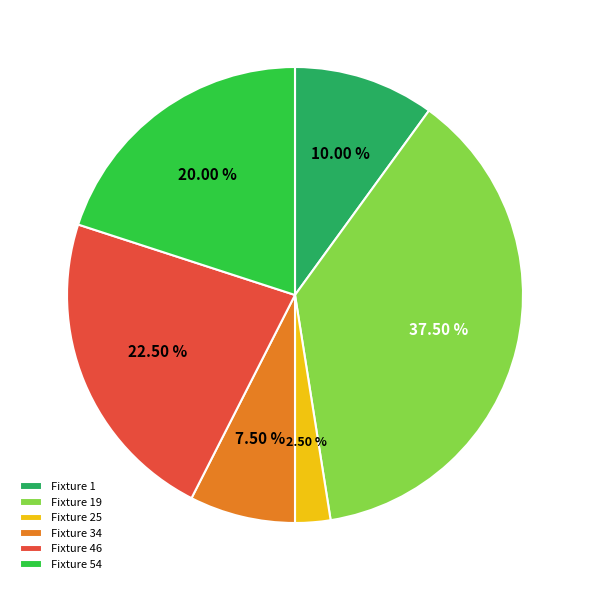

Rank the categories by value from highest to lowest.

Fixture 19, Fixture 46, Fixture 54, Fixture 1, Fixture 34, Fixture 25